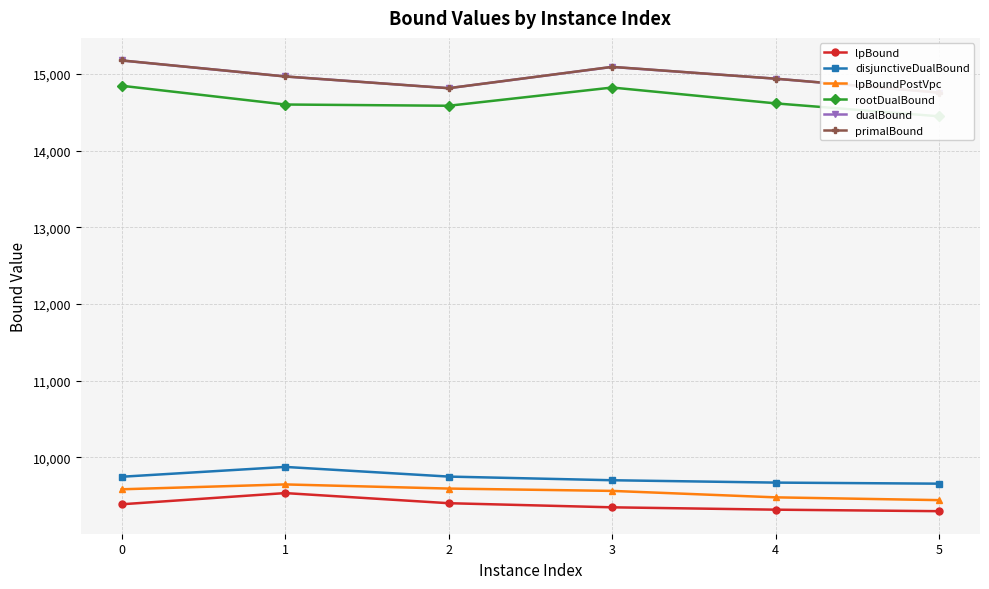

Count the primalBound values in the range 14813 to 15091.

4